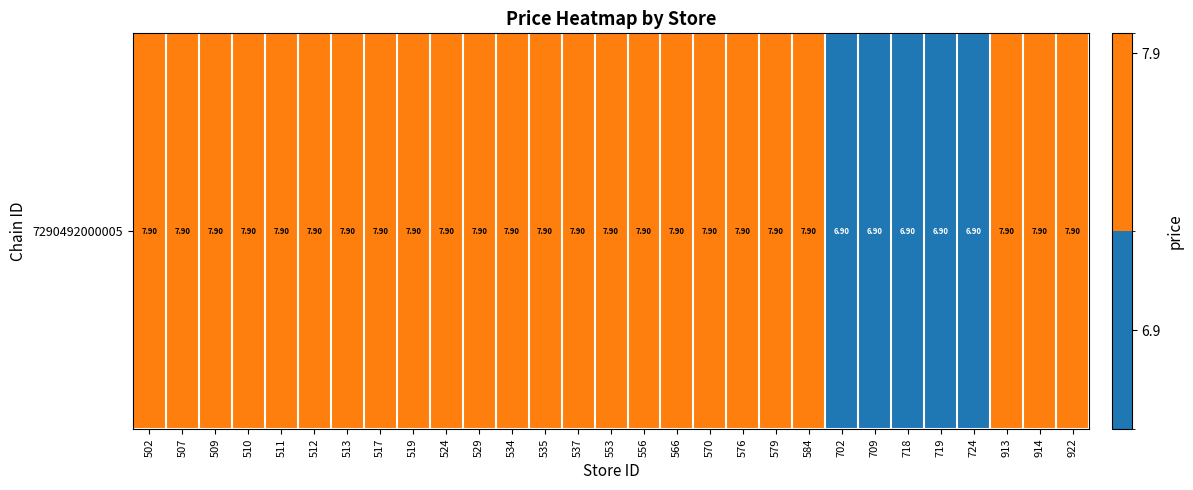

Where is the data nearest to the value 7?

702